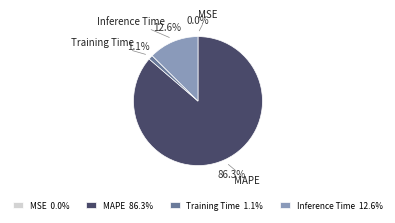

What is the majority slice?

MAPE